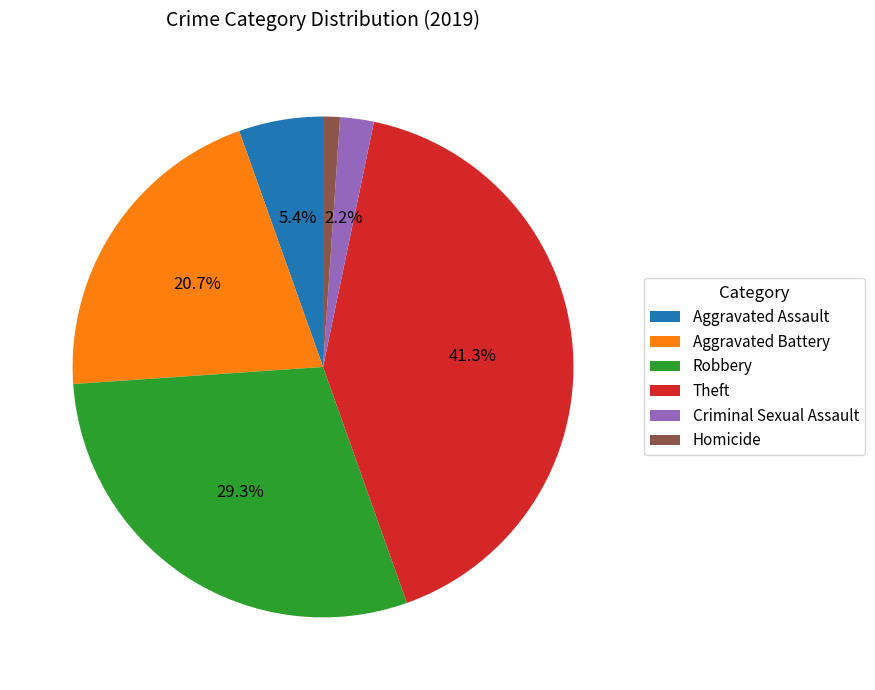

Rank the categories by value from lowest to highest.

Homicide, Criminal Sexual Assault, Aggravated Assault, Aggravated Battery, Robbery, Theft